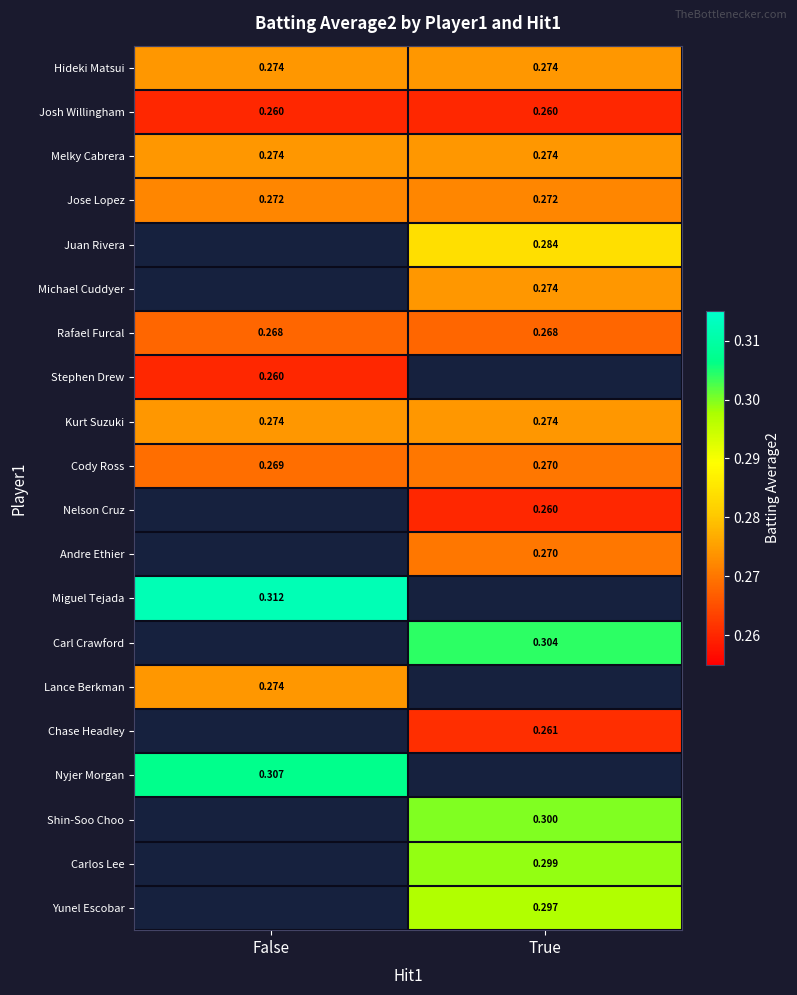

Which has a higher value, False or True?

False